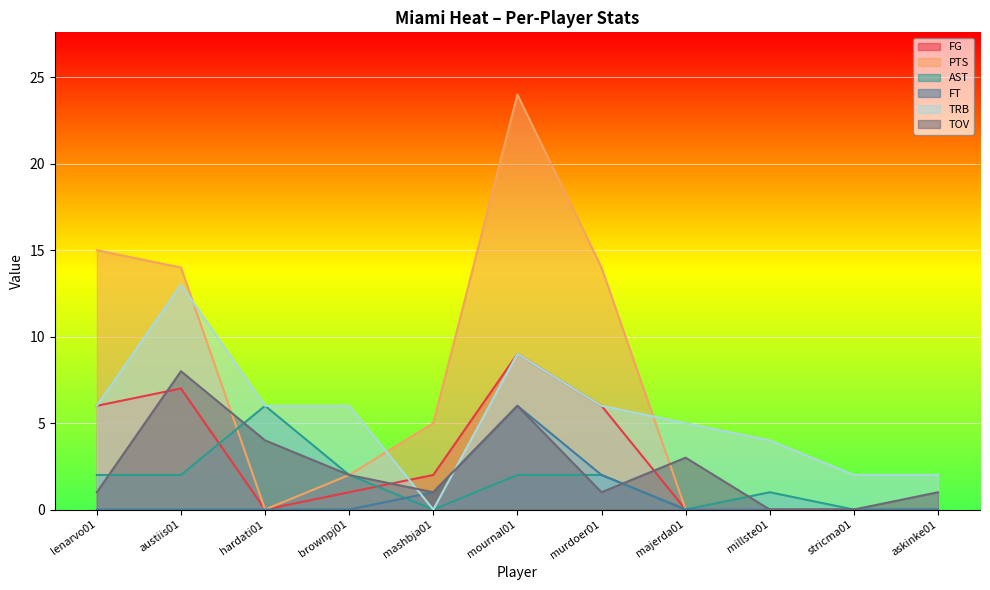

Which has a higher value, lenarvo01 or murdoer01?

lenarvo01